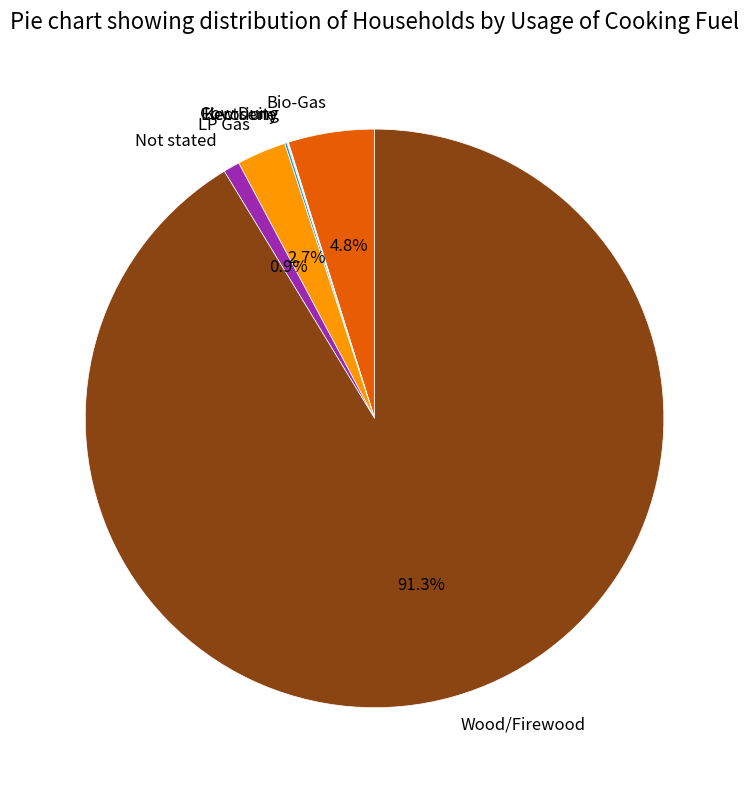

What percentage is the Not stated slice, to the nearest percent?

1%